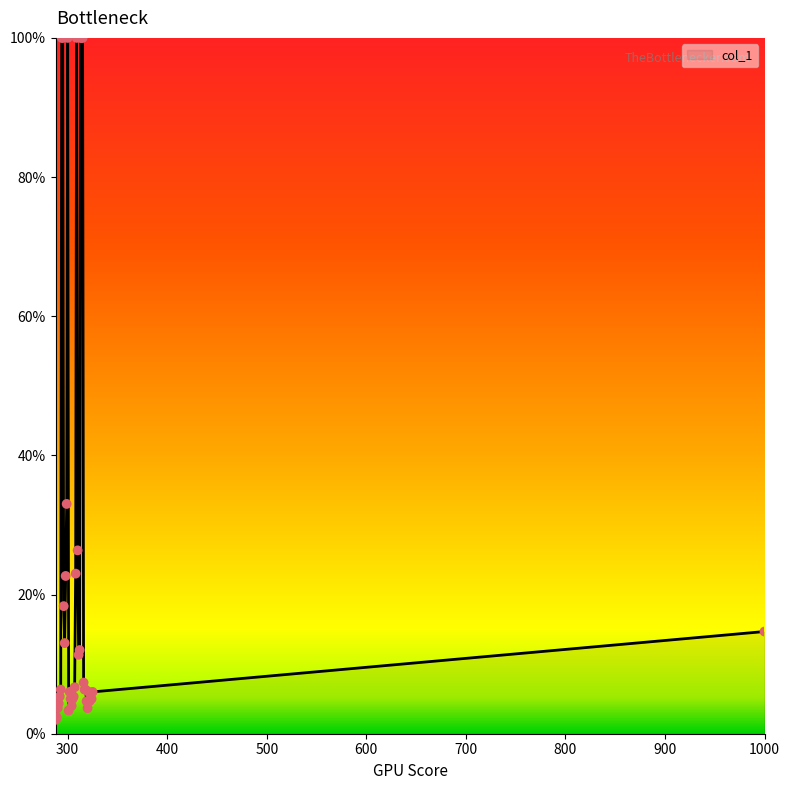

What is the difference between the maximum and minimum values?

98.0